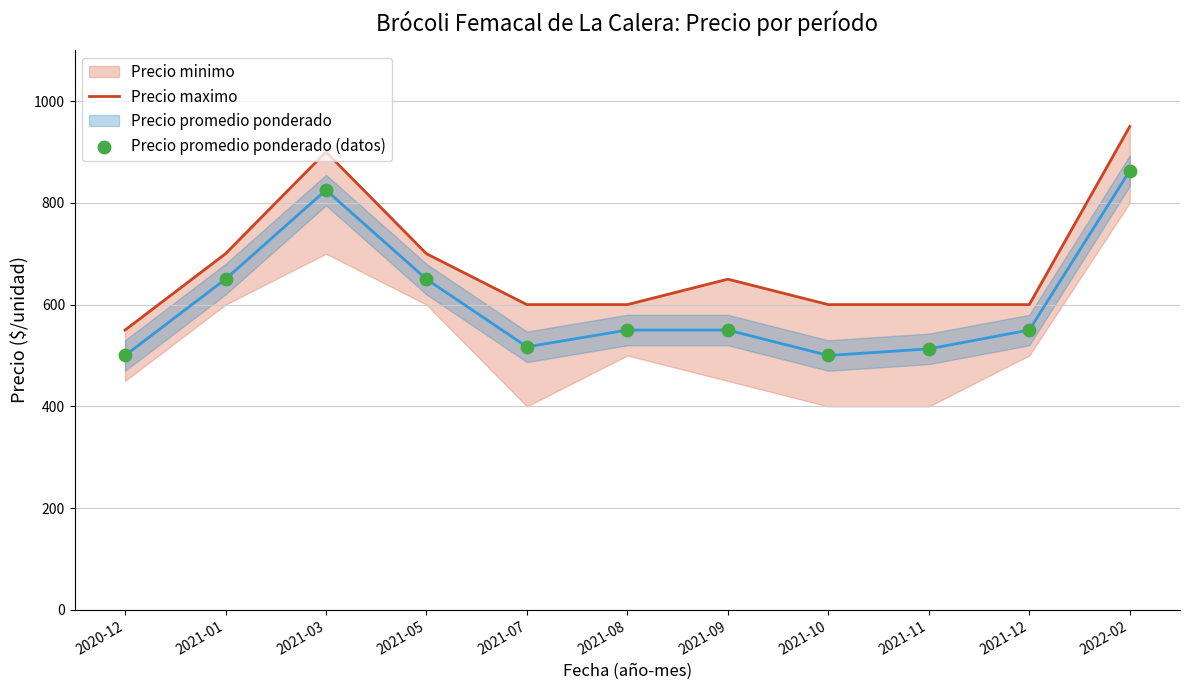

At how many categories does at least one series exceed 726?

2